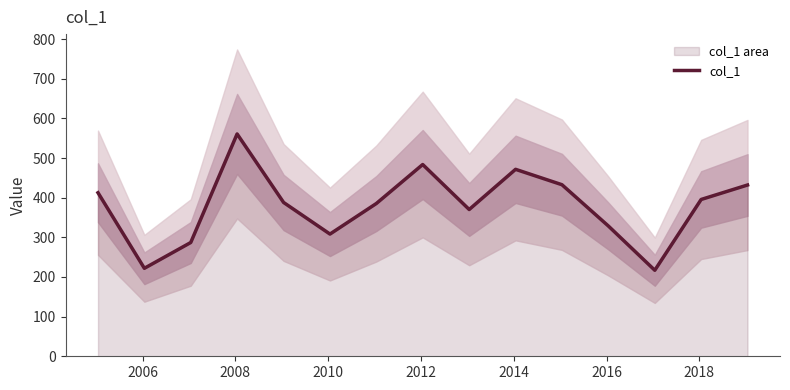

What is the maximum value for col_1?

560.8